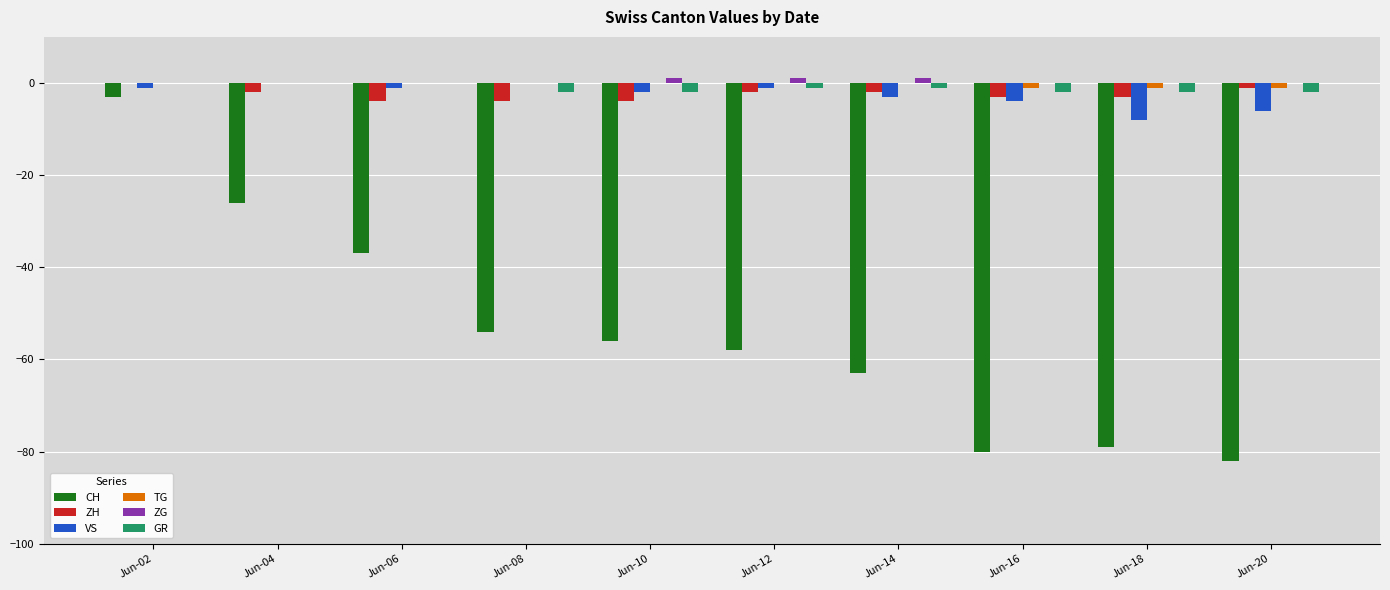

What is the sum of all ZH values?

-25